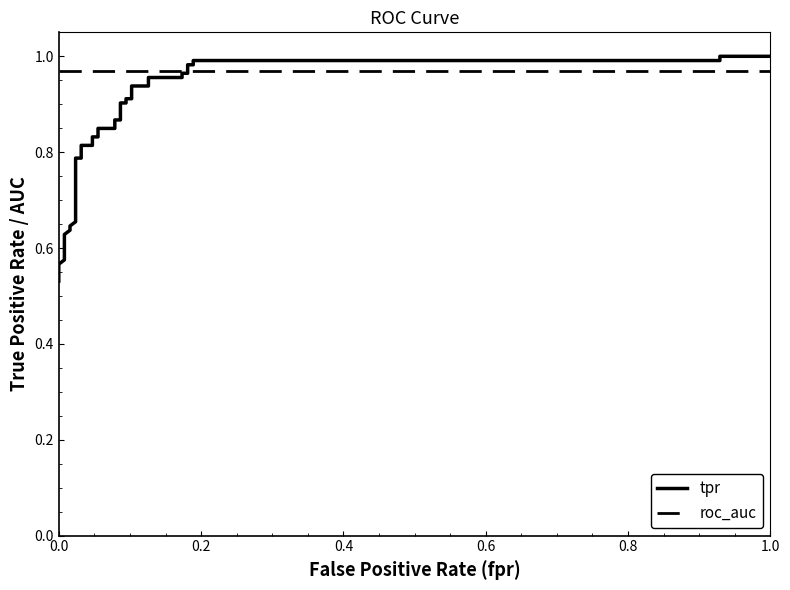

List the series in order of their overall mean, highest first.

roc_auc, tpr